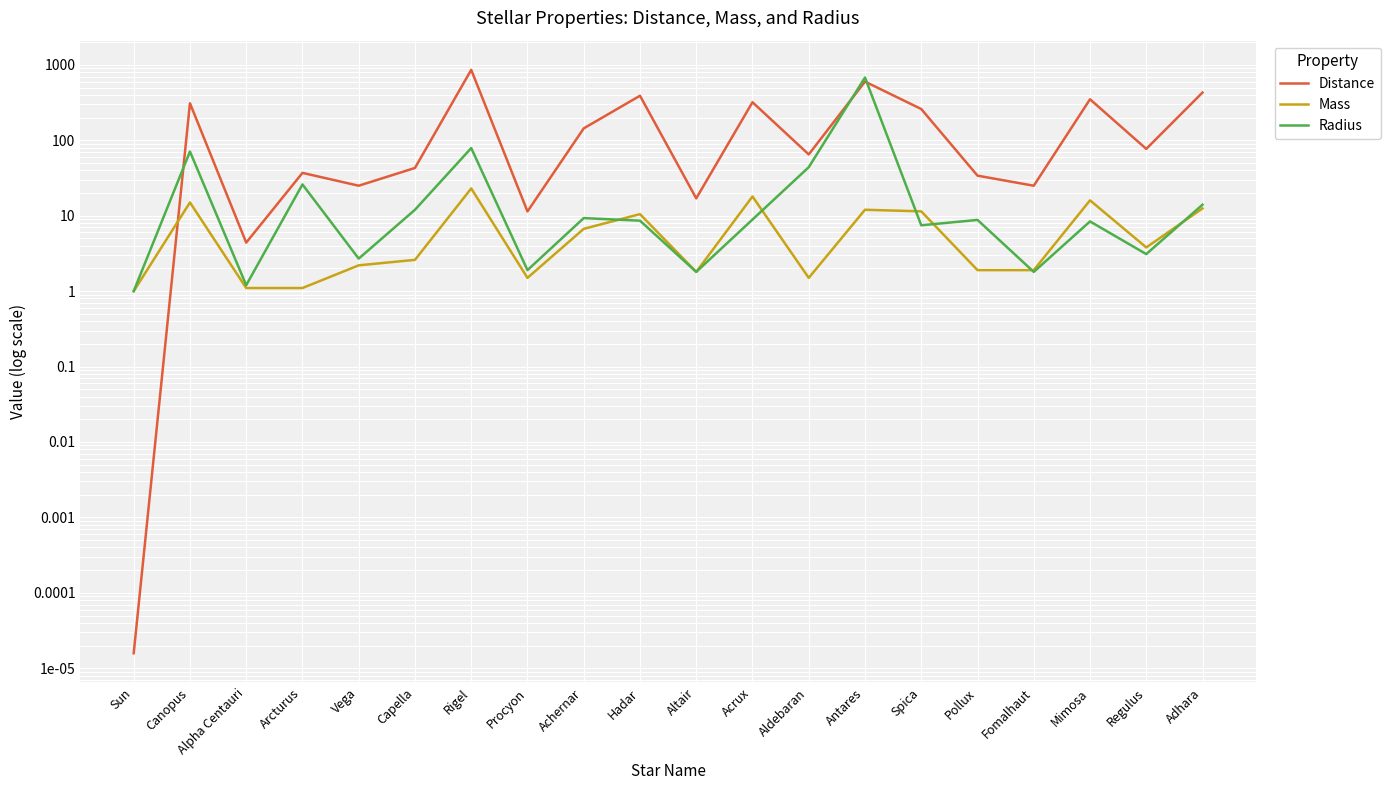

What is the label of the 18th point from the left?

Mimosa